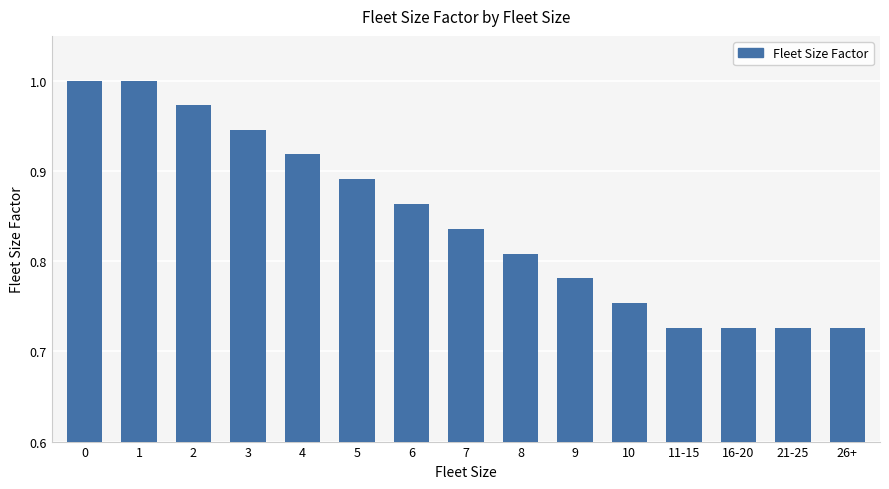

What is the label of the 10th bar from the left?

9